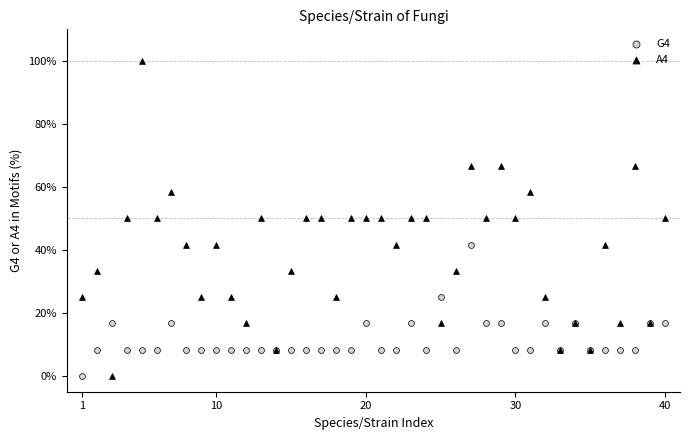

What is the X range (max minus min) for the scatter plot?

39.0